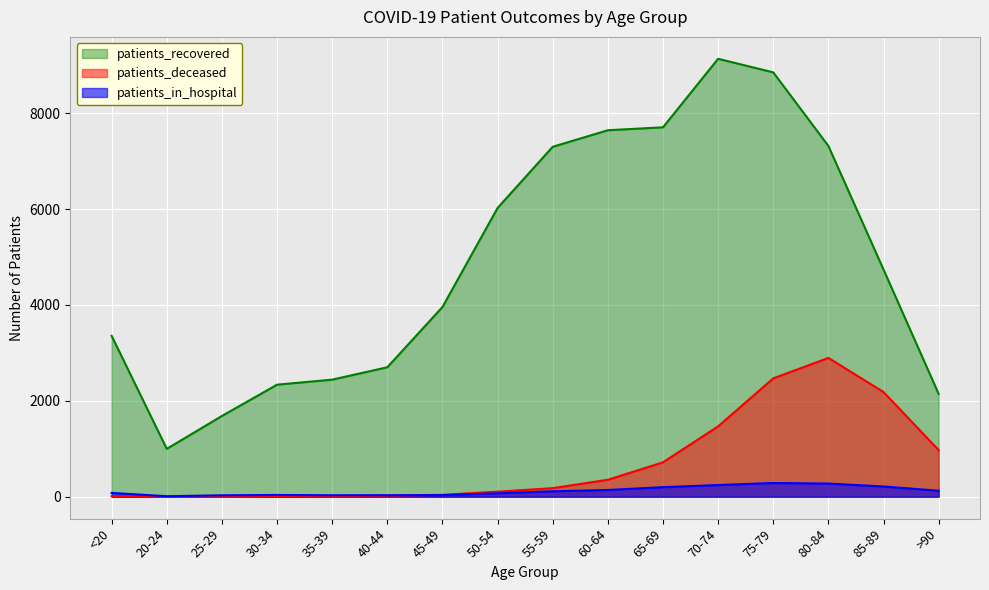

Reading right to left, extract all data points from this chart.

patients_in_hospital: >90=125	85-89=214	80-84=275	75-79=287	70-74=244	65-69=200	60-64=141	55-59=114	50-54=72	45-49=34	40-44=32	35-39=31	30-34=37	25-29=30	20-24=11	<20=80
patients_recovered: >90=2145	85-89=4738	80-84=7316	75-79=8850	70-74=9133	65-69=7704	60-64=7643	55-59=7298	50-54=6022	45-49=3956	40-44=2700	35-39=2442	30-34=2337	25-29=1684	20-24=999	<20=3355
patients_deceased: >90=972	85-89=2184	80-84=2895	75-79=2469	70-74=1468	65-69=718	60-64=354	55-59=179	50-54=106	45-49=40	40-44=21	35-39=13	30-34=14	25-29=3	20-24=3	<20=11